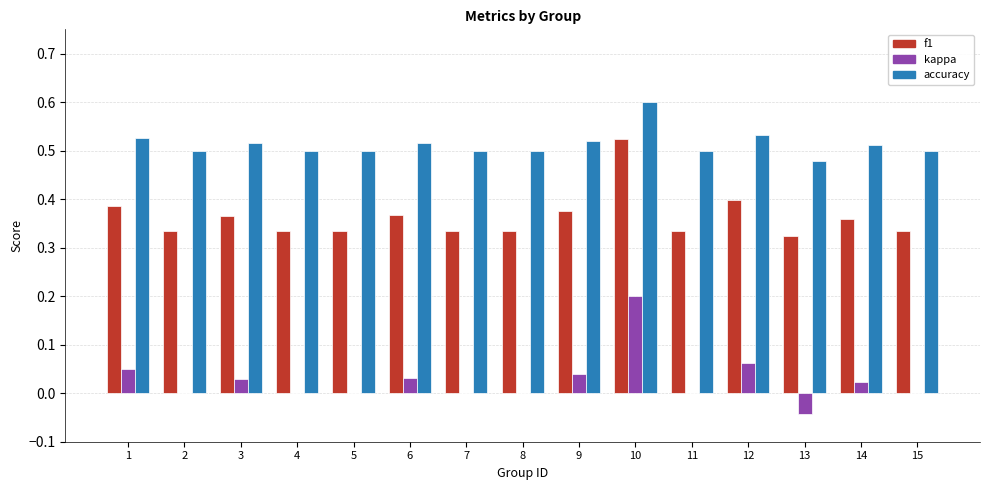

At which category is the sum across all series the highest?

10